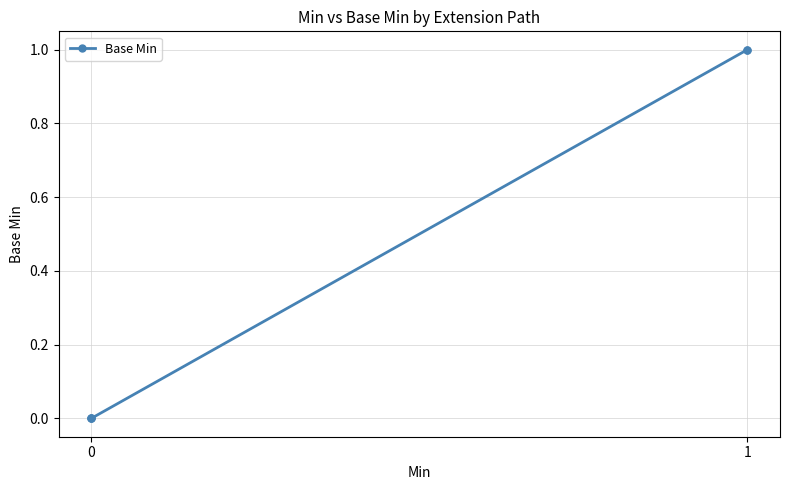

How many series are shown in this chart?

1